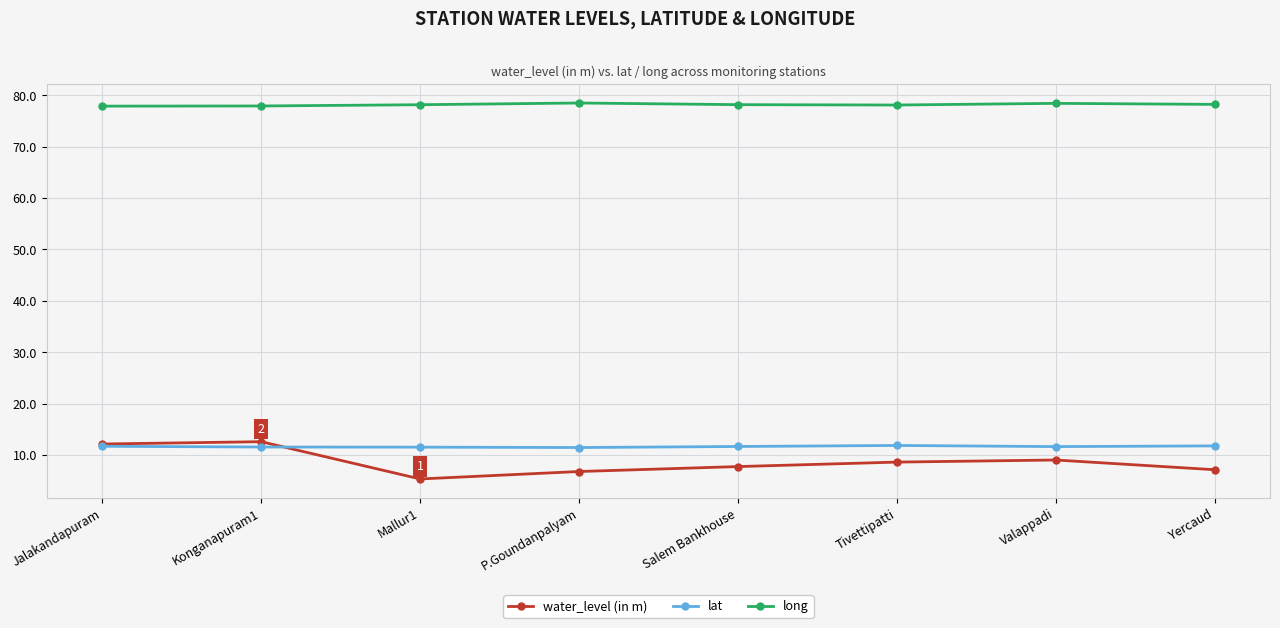

What is the difference between the highest and lowest values at P.Goundanpalyam?

71.7